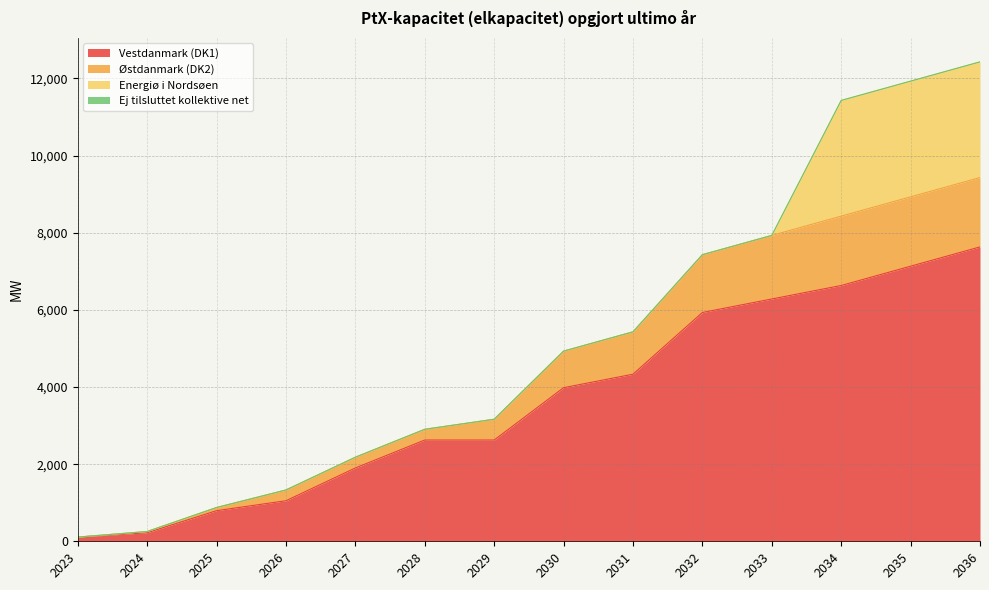

Does the chart display data point markers on the line(s)?

No